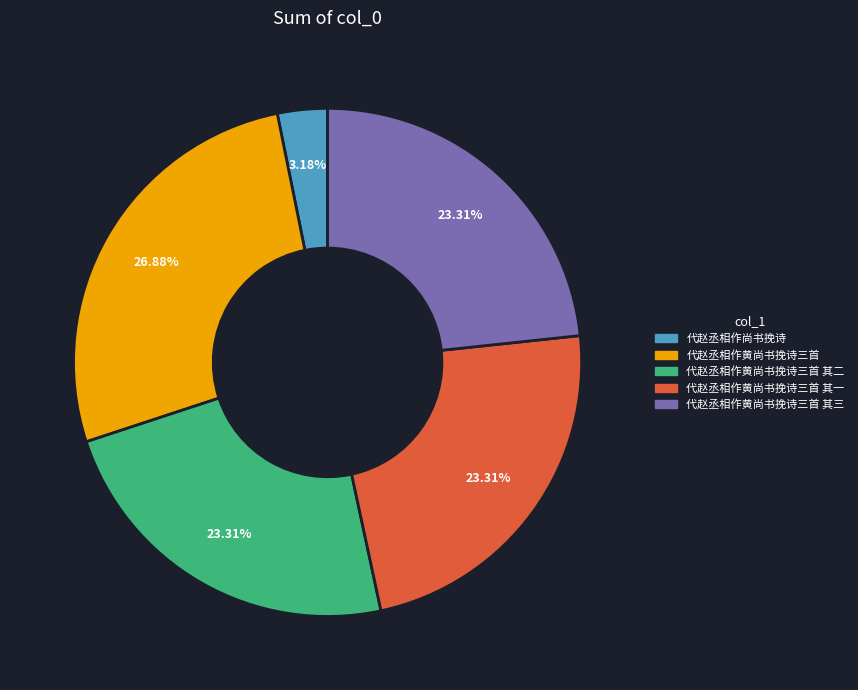

Which slice is the largest?

代赵丞相作黄尚书挽诗三首